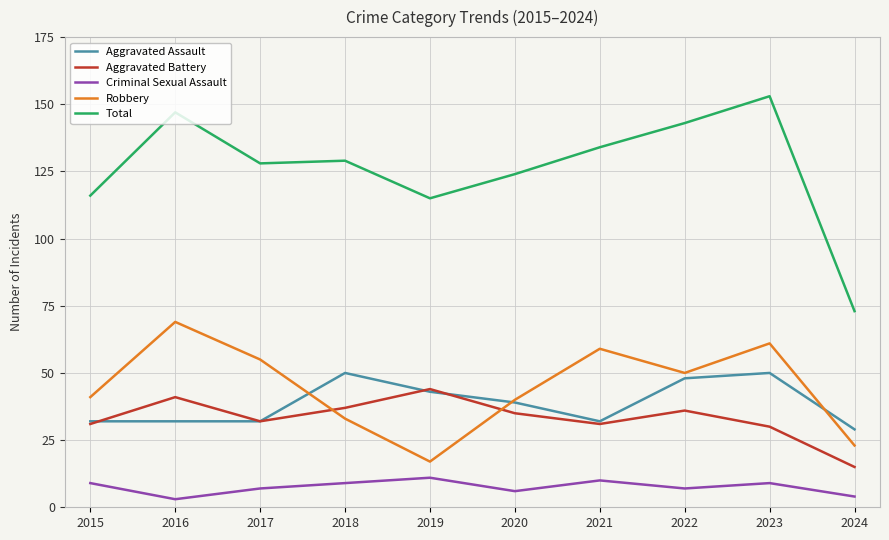

Is the value of Robbery at 2018 greater than the value of Aggravated Battery at 2015?

Yes